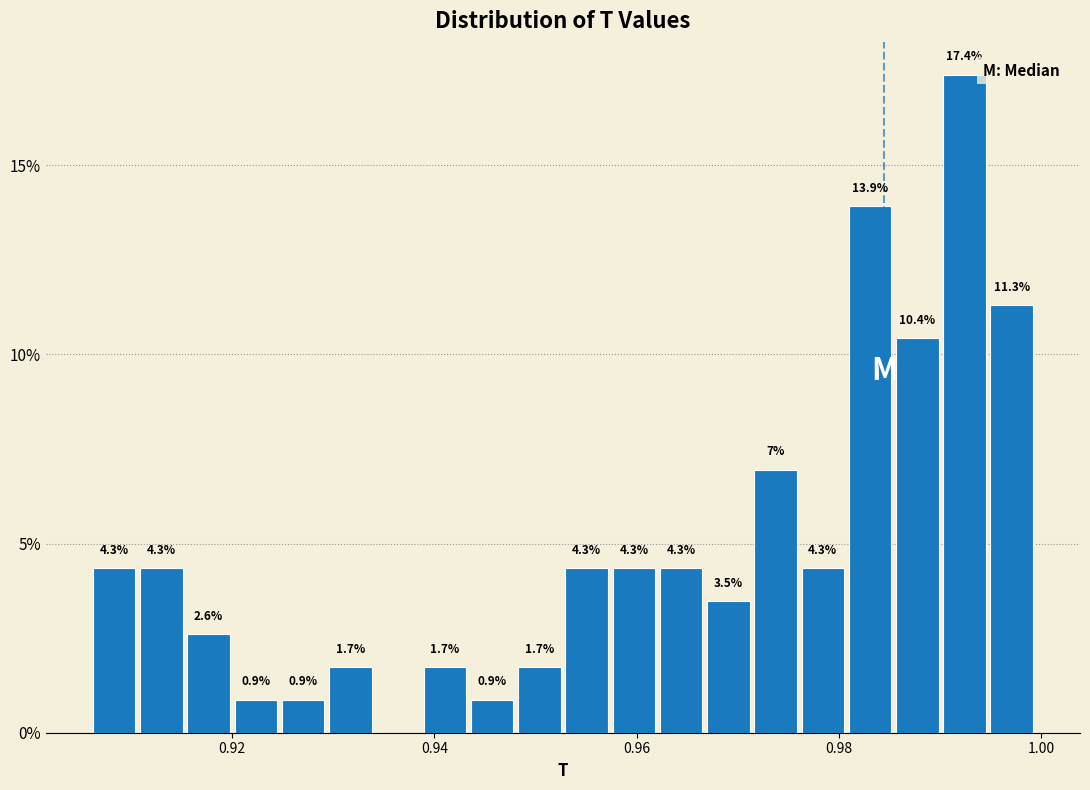

Read against the x-axis, roughly where is the centre of the tallest bar?

0.992